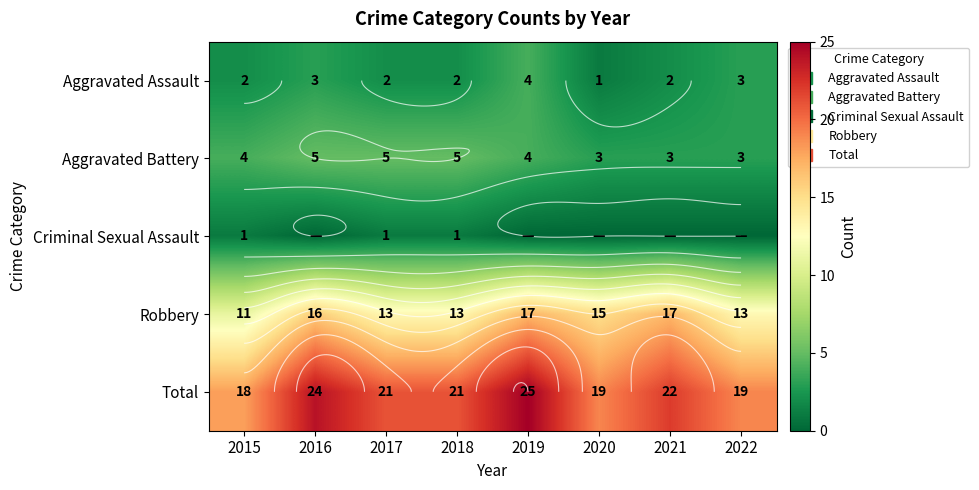

Which has a higher value, 2021 or 2022?

2022